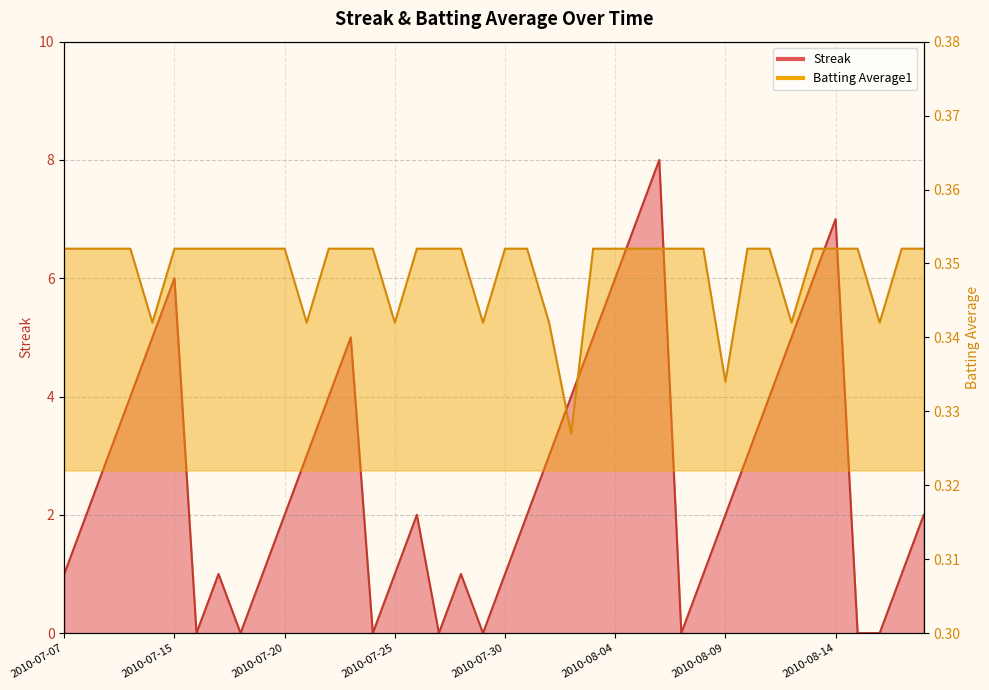

Read the Streak value at 2010-08-03.

5.0